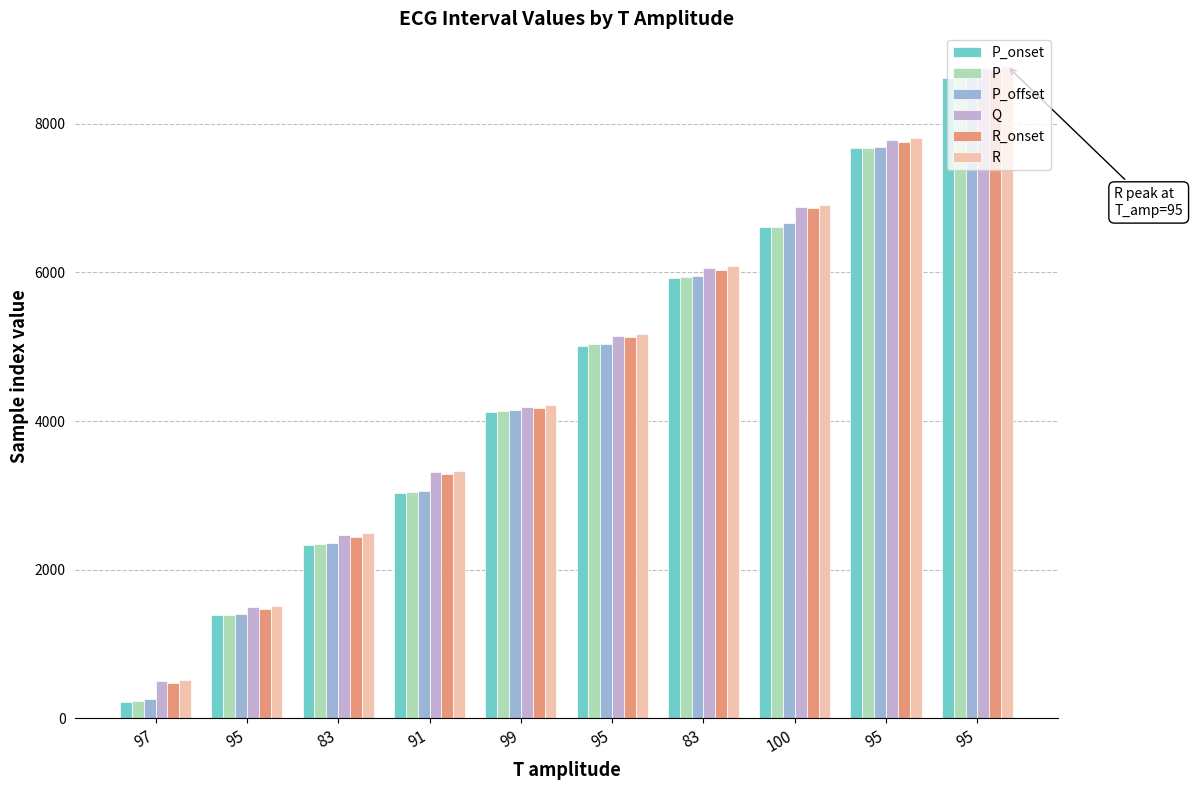

Rank the series at 100 from highest to lowest value.

R, Q, R_onset, P_offset, P, P_onset